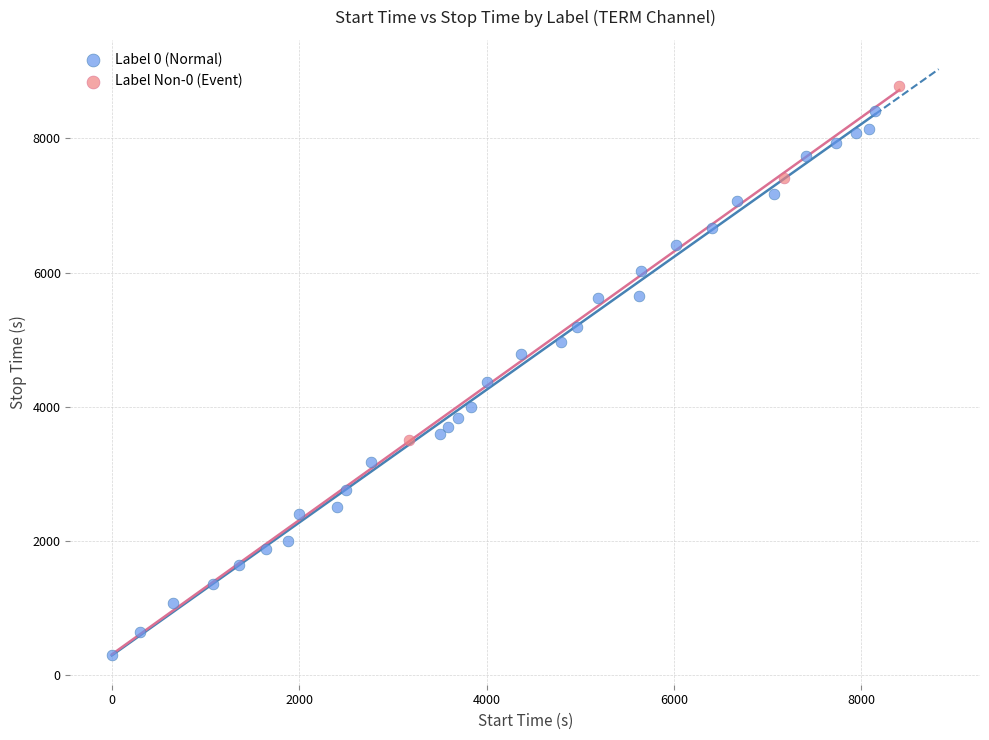

Which series reaches the minimum Y coordinate?

Label 0 (Normal)